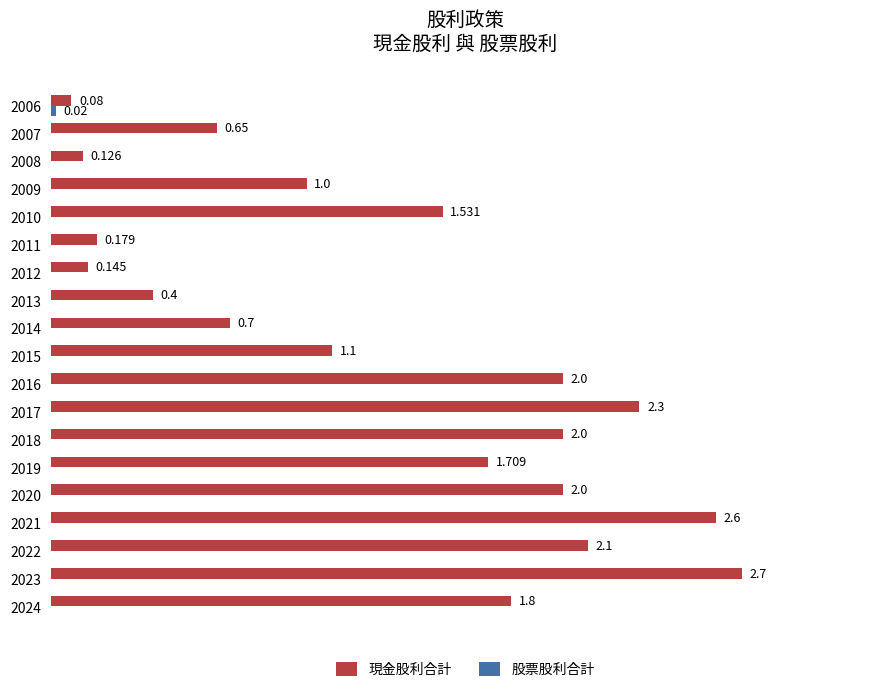

Which series has the largest total across all categories?

現金股利合計